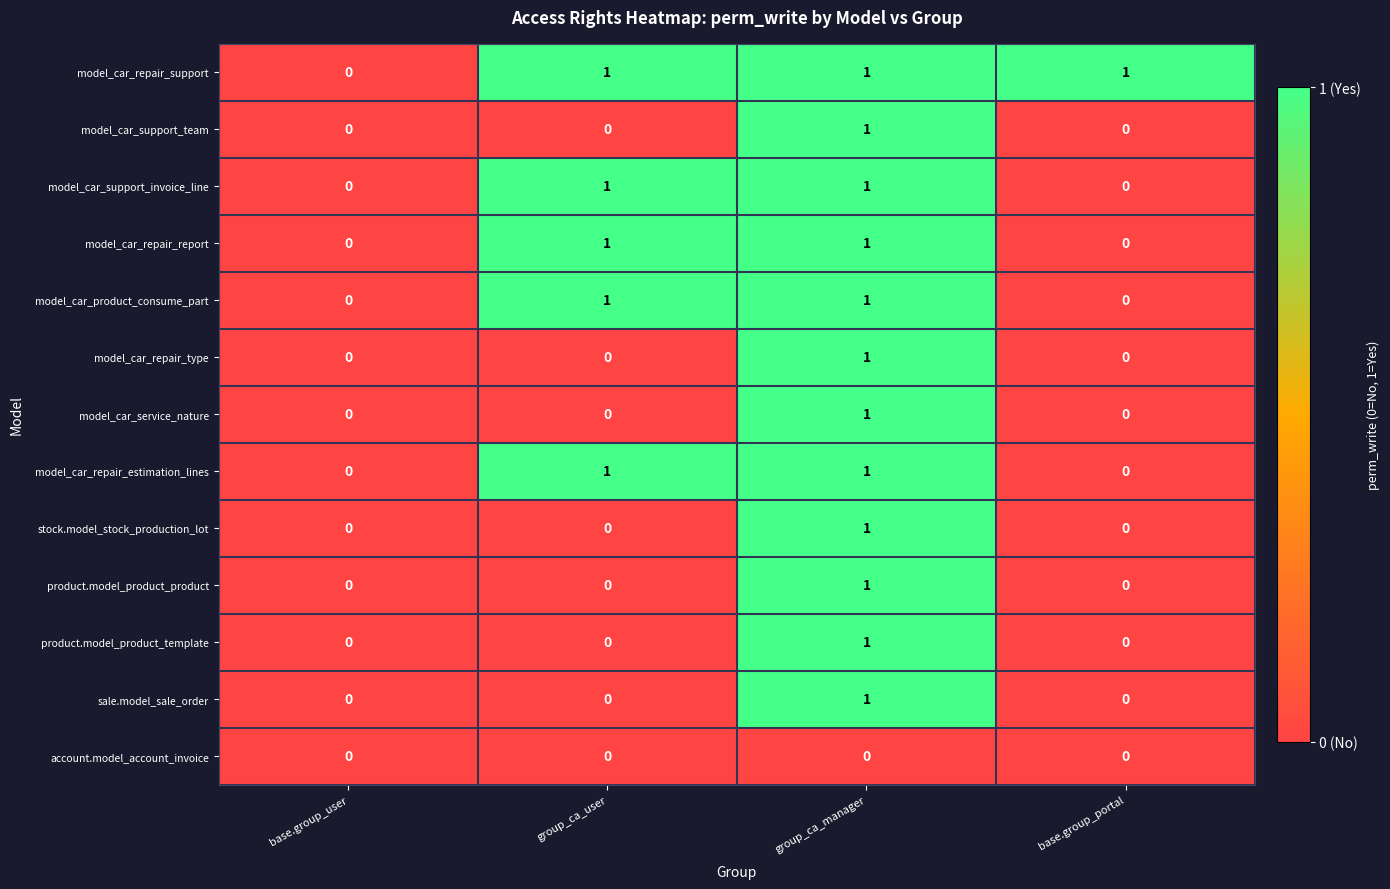

The value of sale.model_sale_order at group_ca_user is 0. True or false?

True